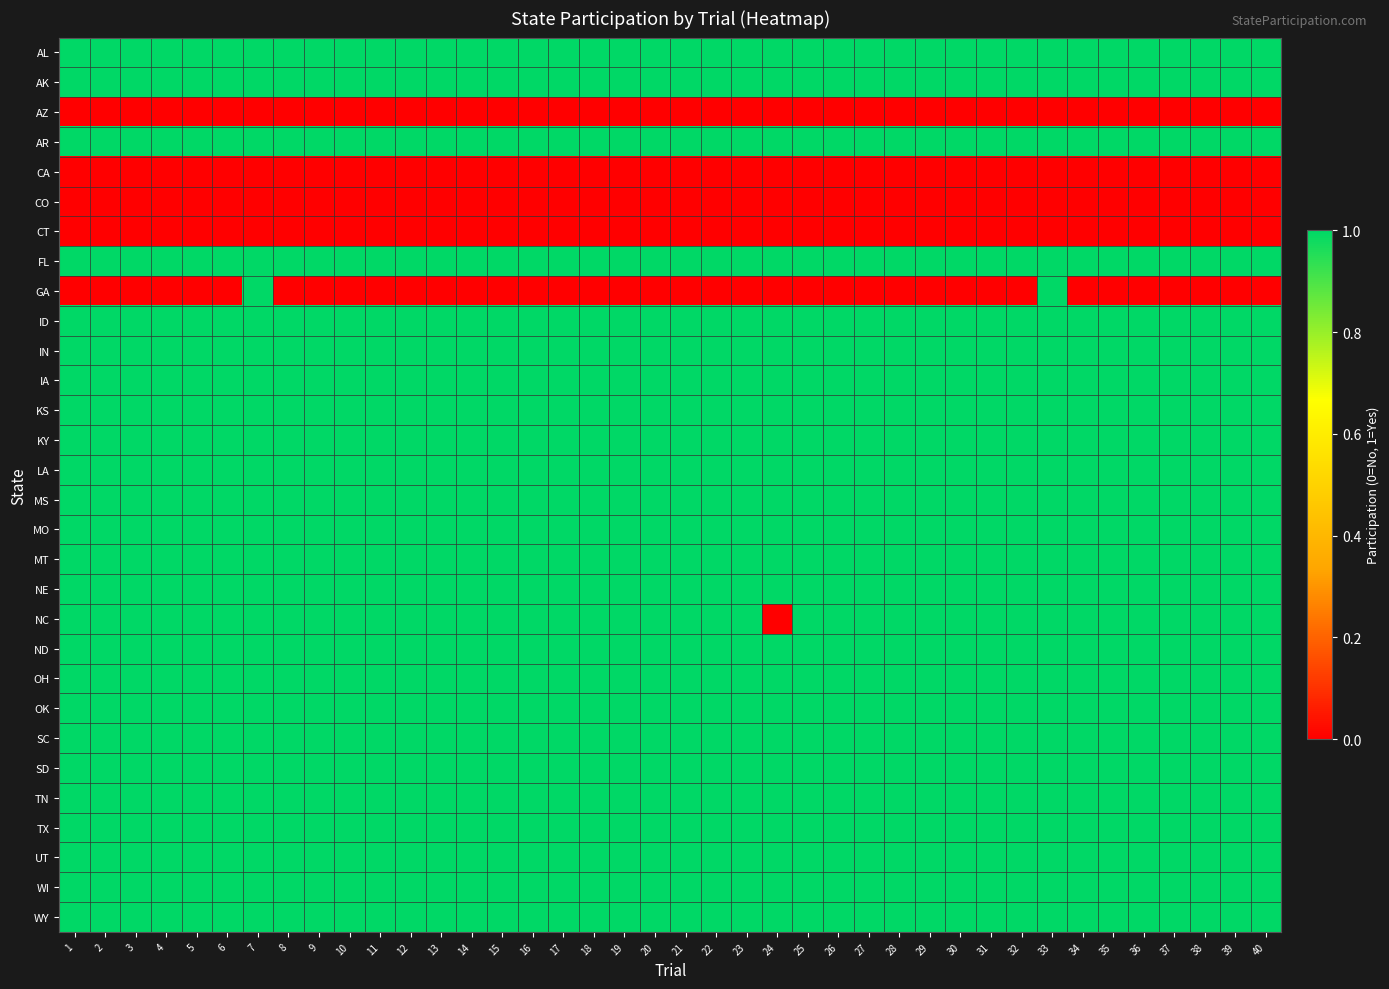

Which series has the widest spread of values?

GA